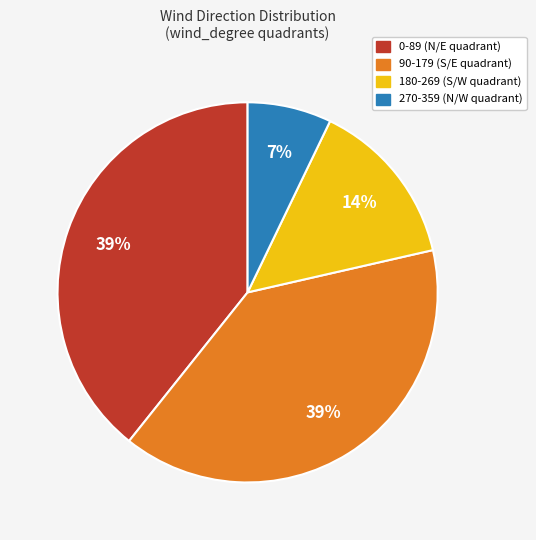

How many slices are in this pie chart?

4